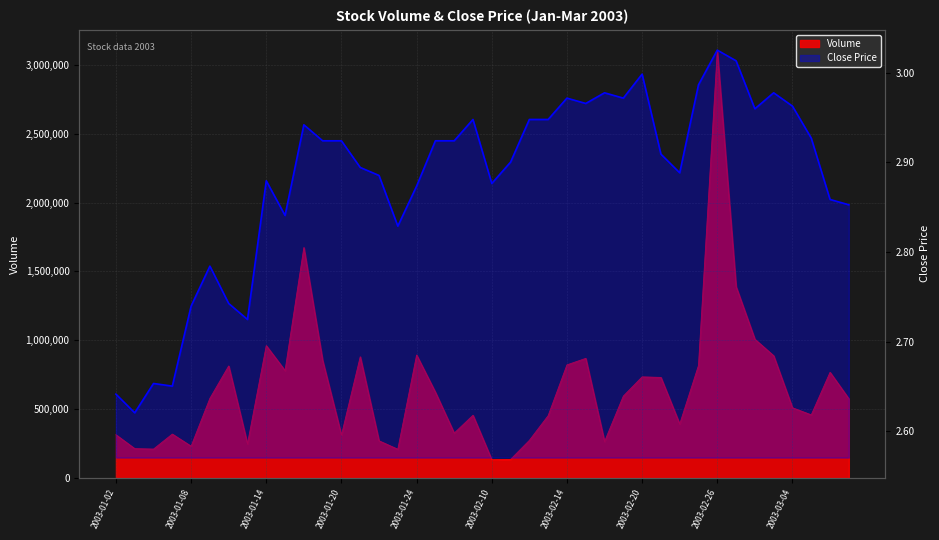

Reading left to right, extract all data points from this chart.

volume: 2003-01-02=313735.0	2003-01-03=213165.0	2003-01-06=209790.0	2003-01-07=318649.0	2003-01-08=230710.0	2003-01-09=578028.0	2003-01-10=813440.0	2003-01-13=247875.0	2003-01-14=961030.0	2003-01-15=779831.0	2003-01-16=1673624.0	2003-01-17=853098.0	2003-01-20=311453.0	2003-01-21=880161.0	2003-01-22=269717.0	2003-01-23=208554.0	2003-01-24=892939.0	2003-01-27=622695.0	2003-01-28=325600.0	2003-01-29=455400.0	2003-02-10=132586.0	2003-02-11=134887.0	2003-02-12=273093.0	2003-02-13=452500.0	2003-02-14=821352.0	2003-02-17=868600.0	2003-02-18=264485.0	2003-02-19=594540.0	2003-02-20=734221.0	2003-02-21=730200.0	2003-02-24=391900.0	2003-02-25=817378.0	2003-02-26=3100525.0	2003-02-27=1389731.0	2003-02-28=1007671.0	2003-03-03=887596.0	2003-03-04=509721.0	2003-03-05=458200.0	2003-03-06=767313.0	2003-03-07=575364.0
close: 2003-01-02=2.6	2003-01-03=2.6	2003-01-06=2.7	2003-01-07=2.7	2003-01-08=2.7	2003-01-09=2.8	2003-01-10=2.7	2003-01-13=2.7	2003-01-14=2.9	2003-01-15=2.8	2003-01-16=2.9	2003-01-17=2.9	2003-01-20=2.9	2003-01-21=2.9	2003-01-22=2.9	2003-01-23=2.8	2003-01-24=2.9	2003-01-27=2.9	2003-01-28=2.9	2003-01-29=2.9	2003-02-10=2.9	2003-02-11=2.9	2003-02-12=2.9	2003-02-13=2.9	2003-02-14=3.0	2003-02-17=3.0	2003-02-18=3.0	2003-02-19=3.0	2003-02-20=3.0	2003-02-21=2.9	2003-02-24=2.9	2003-02-25=3.0	2003-02-26=3.0	2003-02-27=3.0	2003-02-28=3.0	2003-03-03=3.0	2003-03-04=3.0	2003-03-05=2.9	2003-03-06=2.9	2003-03-07=2.9